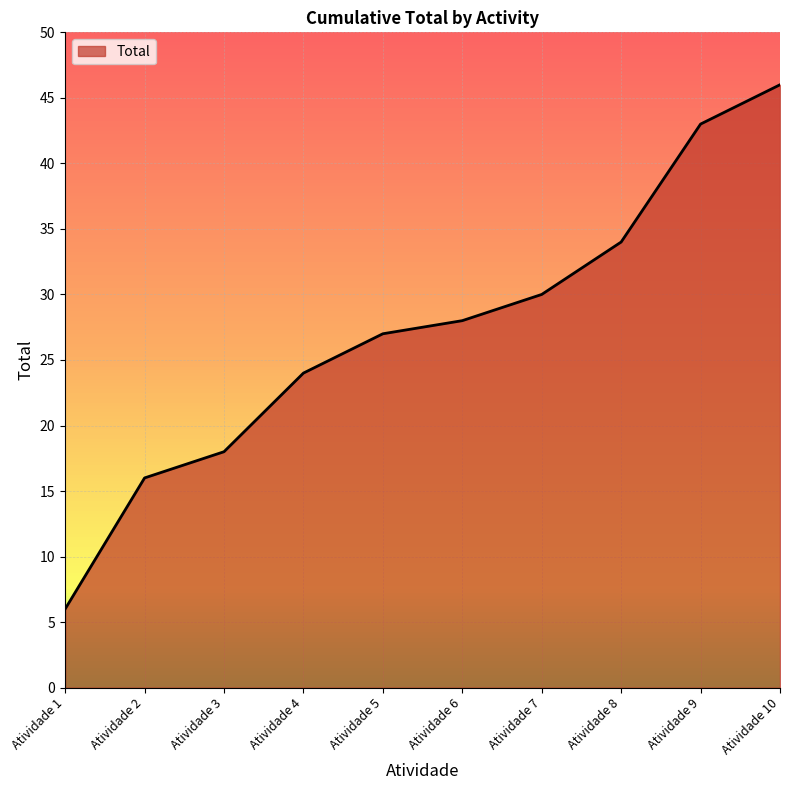

Read the value at Atividade 10, to the nearest 5.

45